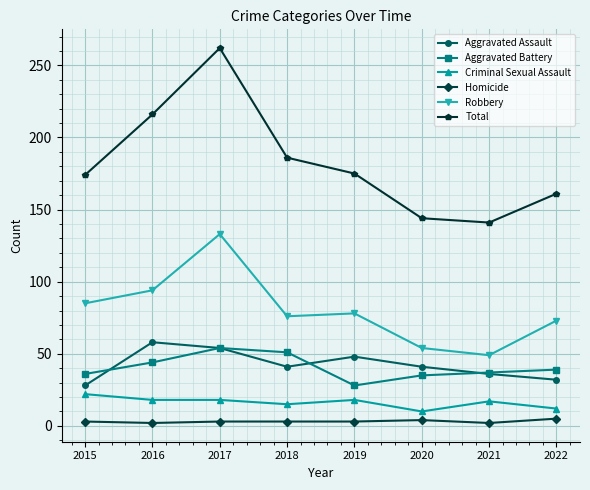

The Total series shows 144 at 2020. True or false?

True